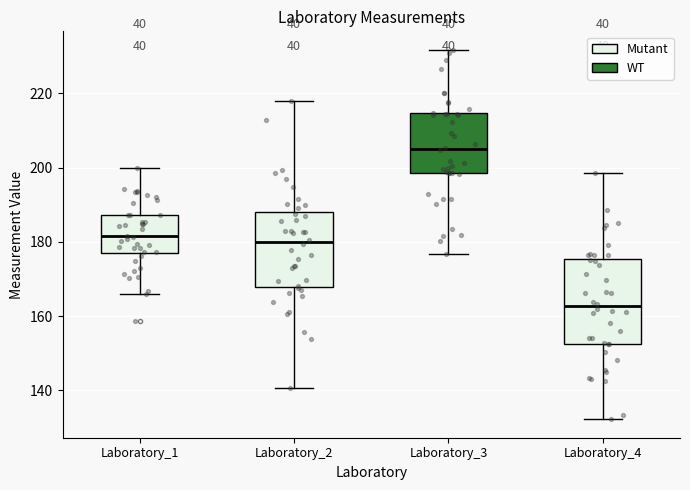

Reading left to right, transcribe this box plot: for each box, give where its median line is, the range the box spans, and where its two whiskers end, as read against the y-axis. The values are not printed on the chart, so give them approximately, as read against the axis.

Laboratory_1: median 182, box 178 to 188, whiskers 166 to 200
Laboratory_2: median 180, box 168 to 188, whiskers 140 to 218
Laboratory_3: median 204, box 198 to 214, whiskers 176 to 232
Laboratory_4: median 162, box 152 to 176, whiskers 132 to 198